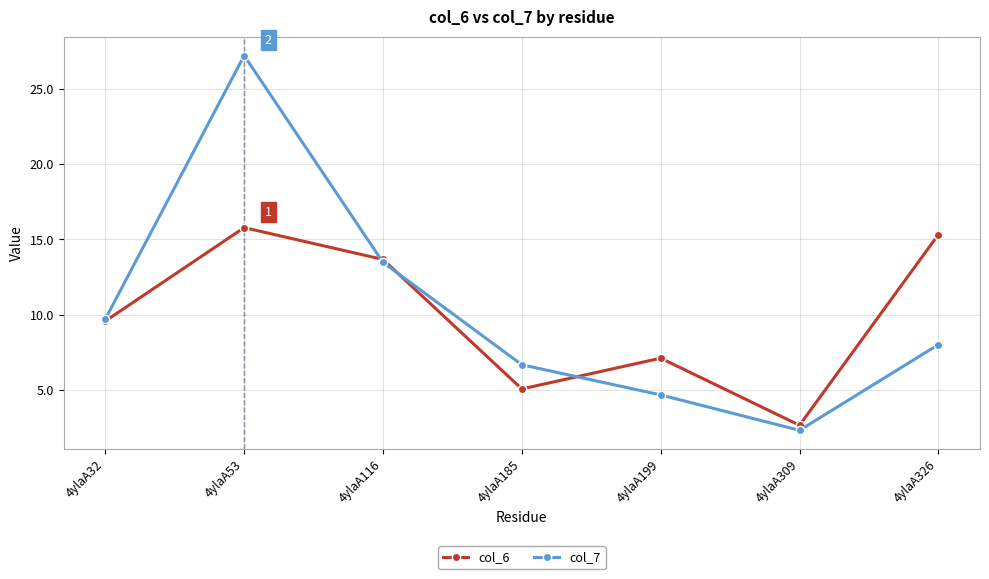

At which label does col_6 first exceed 9?

4ylaA32